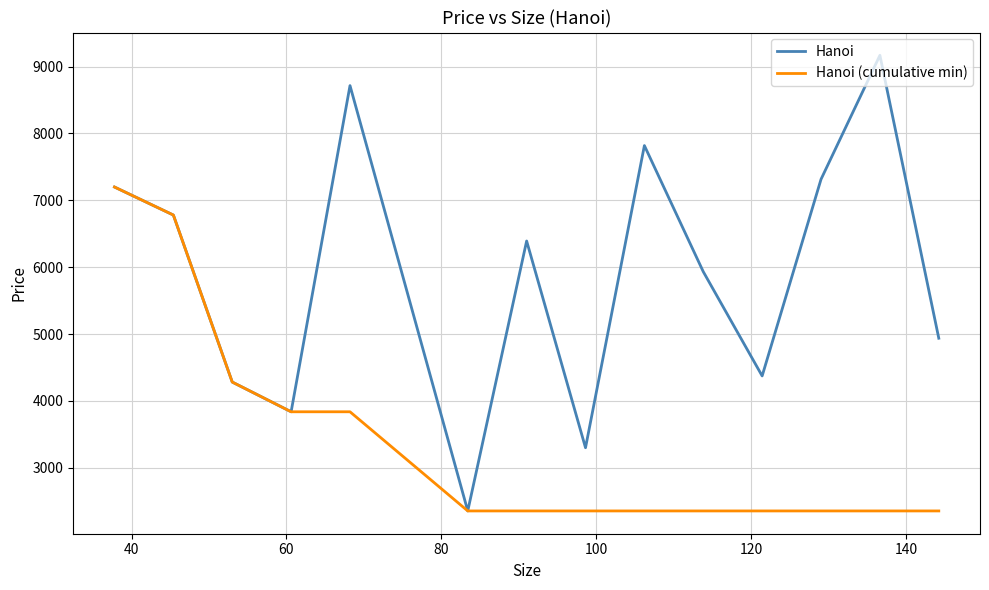

How many lines are shown in the chart?

2